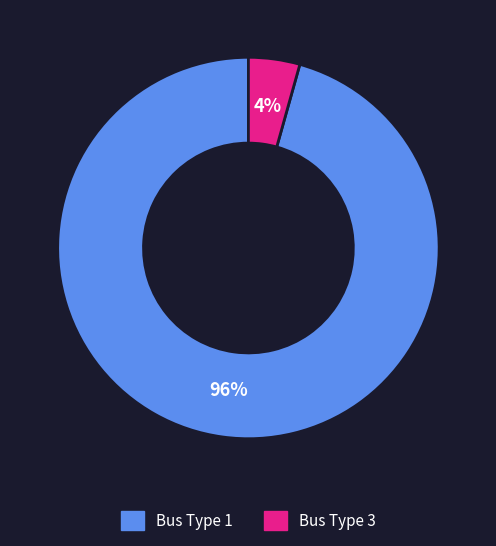

How many slices are in this pie chart?

2